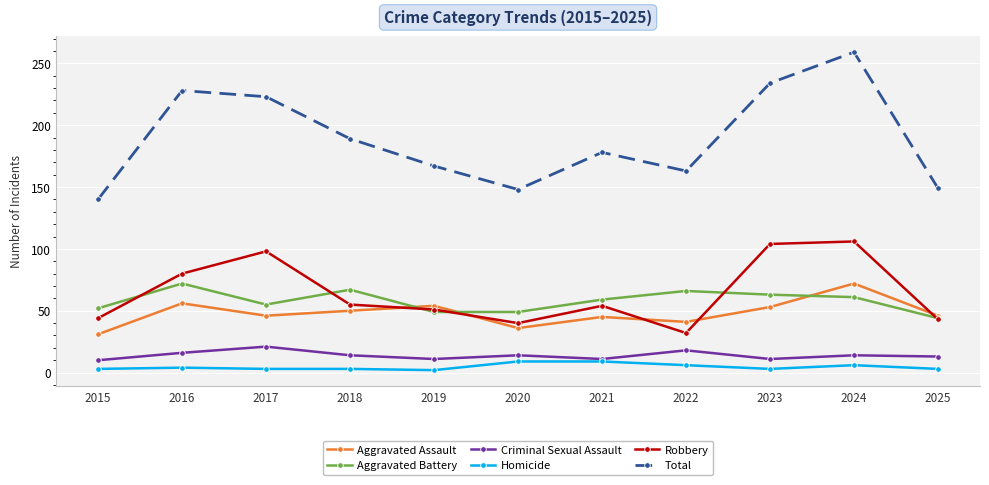

Which series has the largest range (max minus min)?

Total